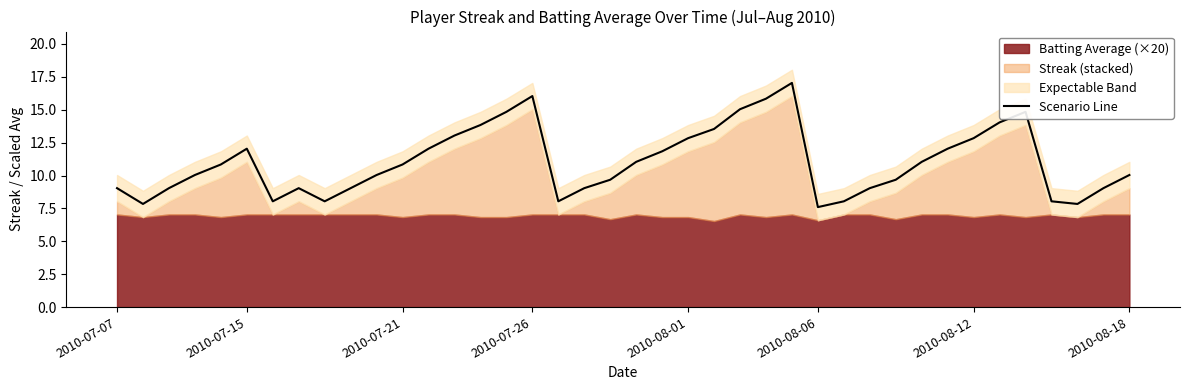

What is the maximum value for Scenario Line?

17.0